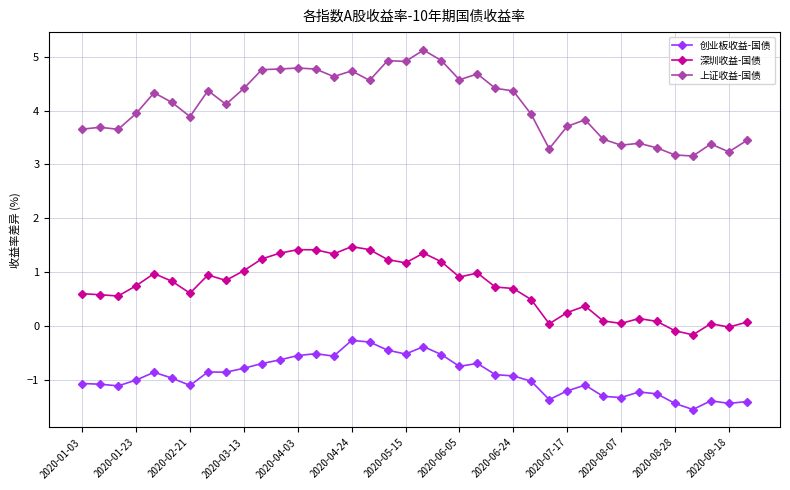

What is the minimum value shown in the chart?

-1.5